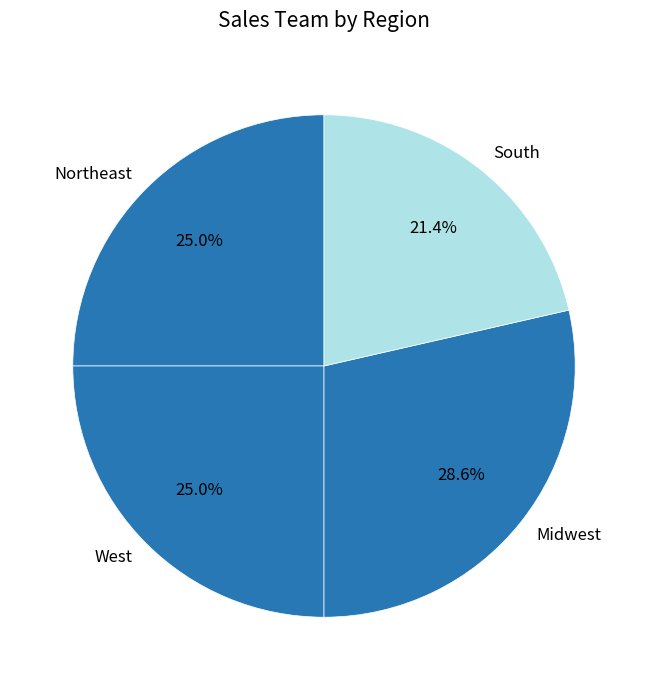

Which has a higher value, South or West?

West